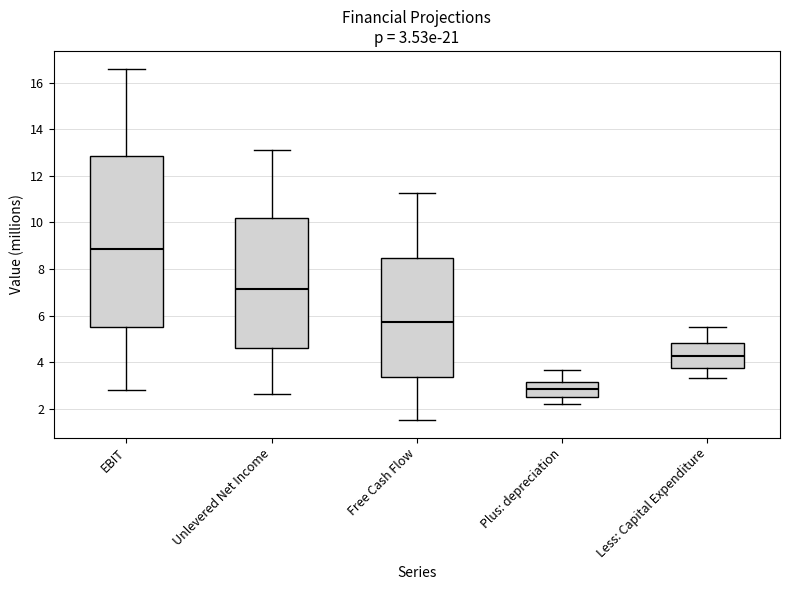

Which box has the lowest median line?

Plus: depreciation